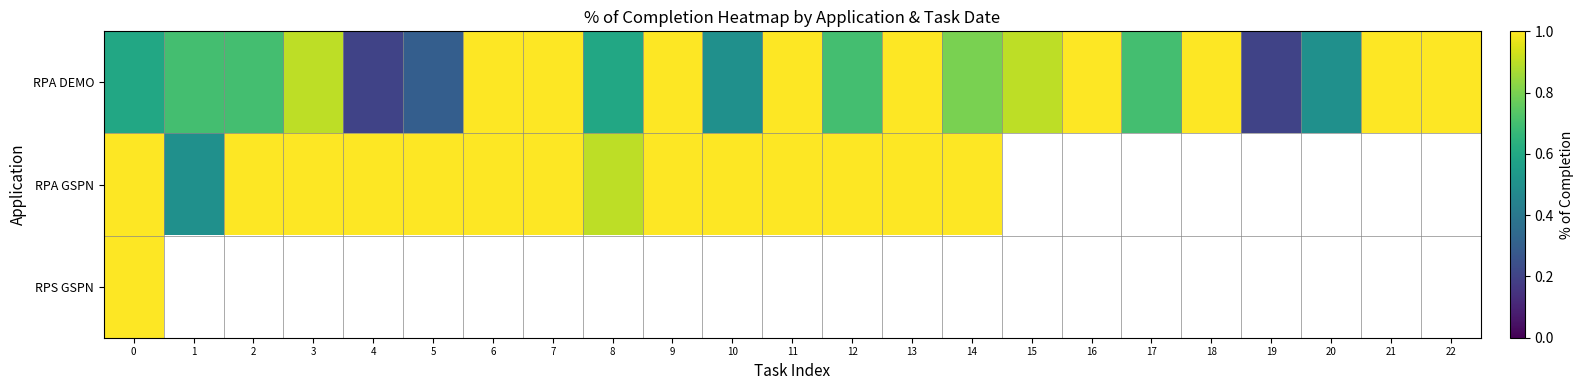

Which category has the lowest value across all series?

4